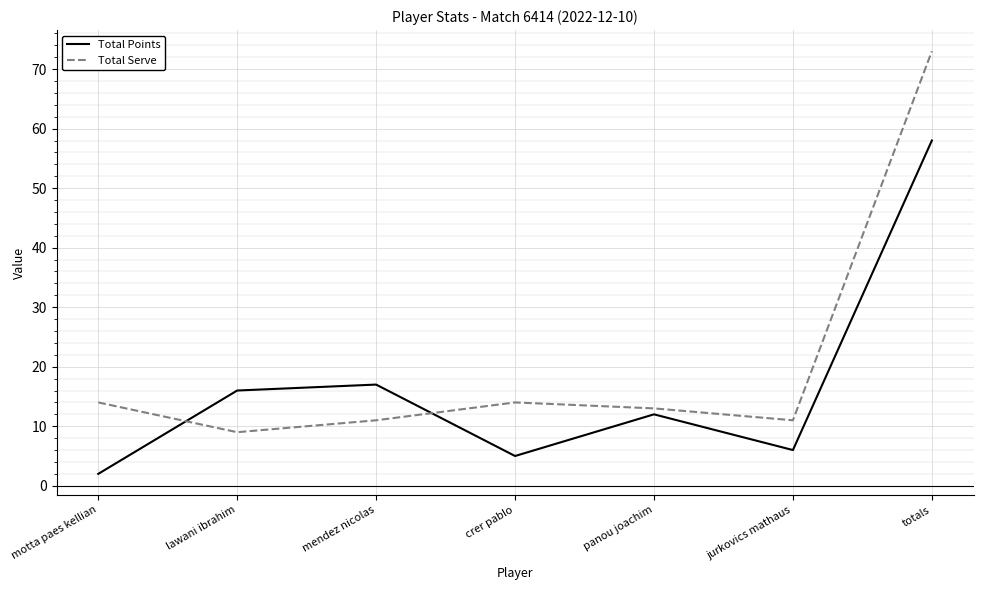

Which series changed the most between mendez nicolas and jurkovics mathaus?

Total Points